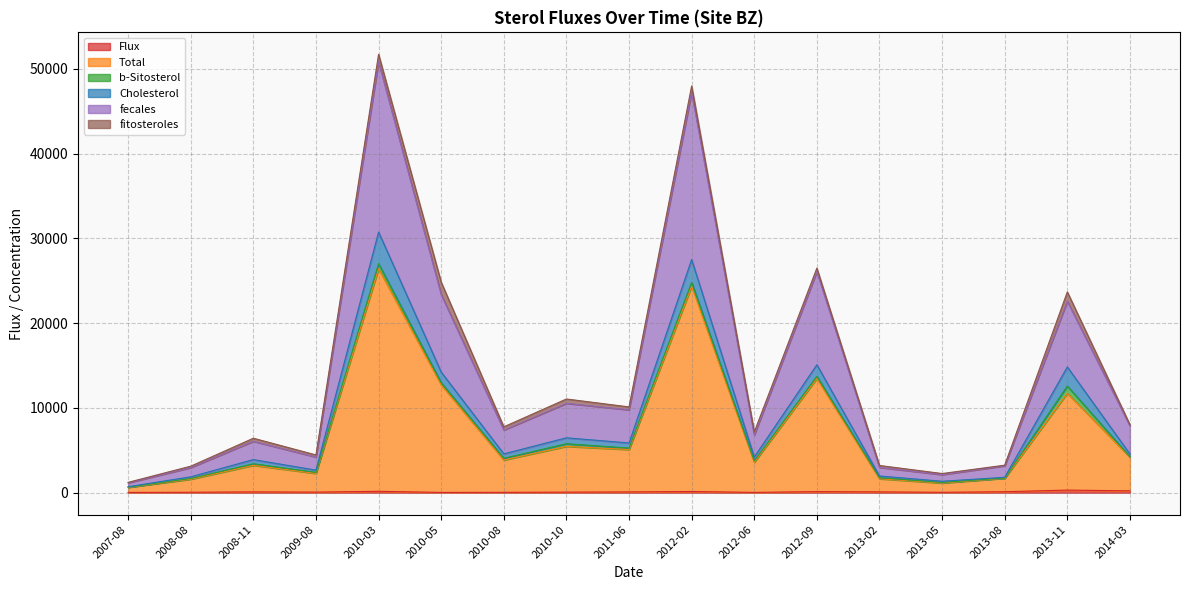

True or false: Total and Flux cross at least once.

False